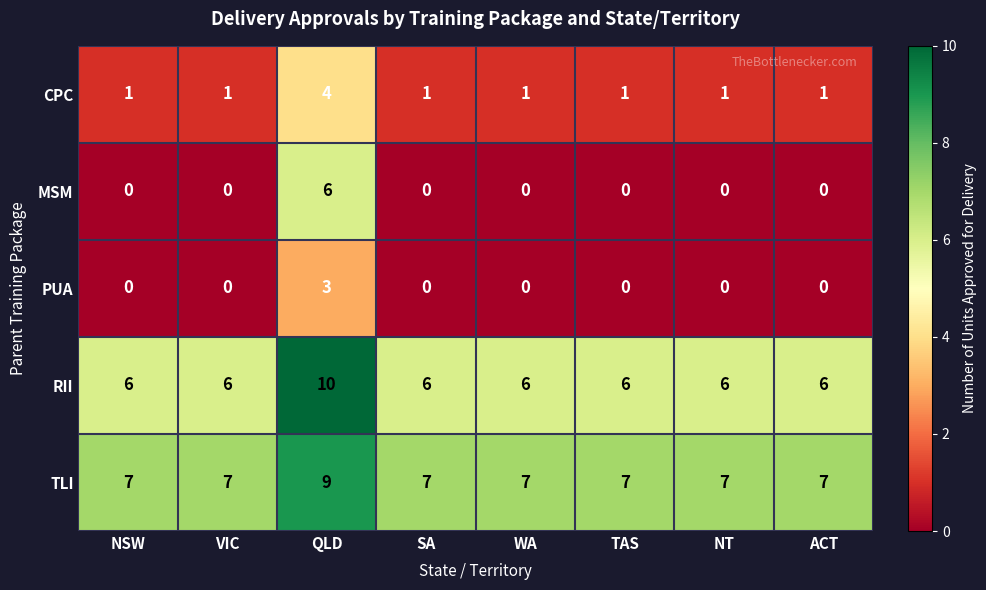

What is the sum of all PUA values?

3